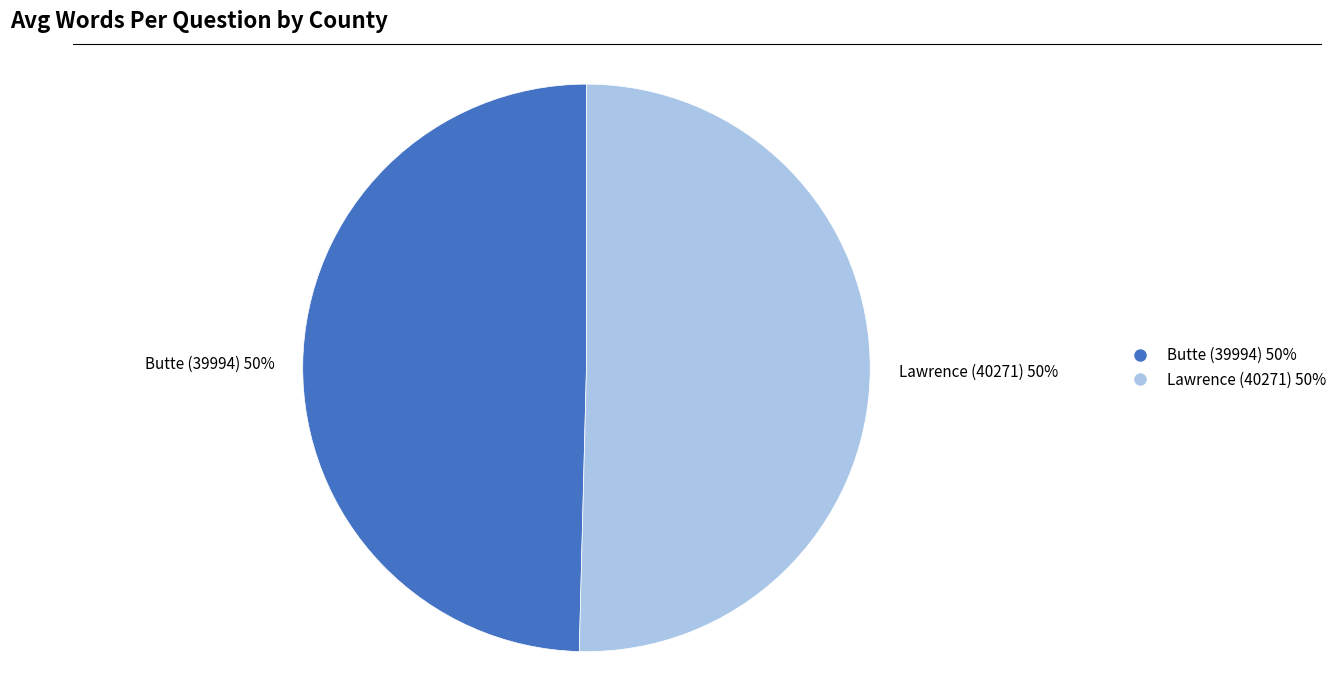

To the nearest percent, what is the average slice percentage?

50%